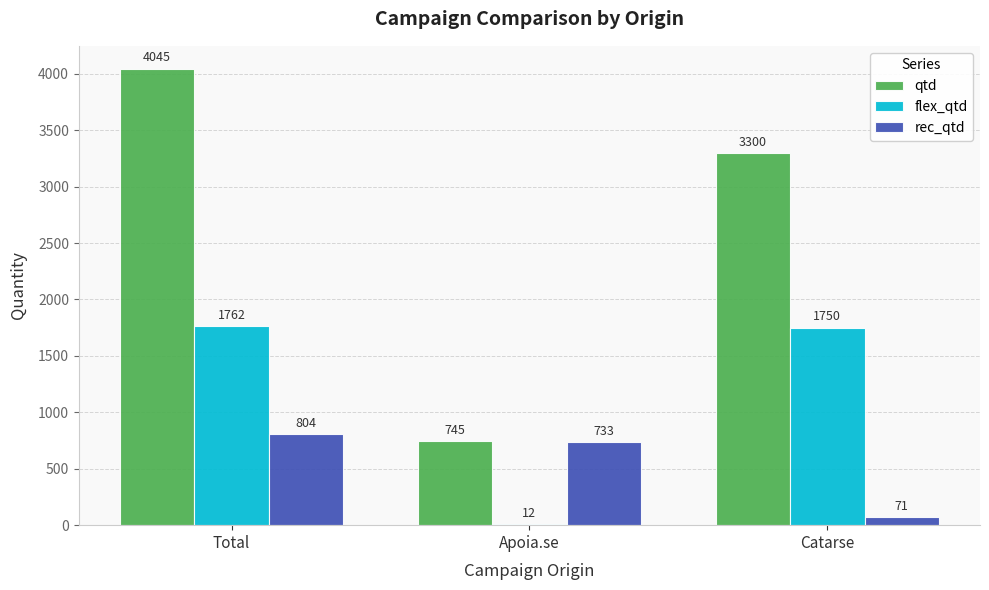

What is the maximum value for flex_qtd?

1762